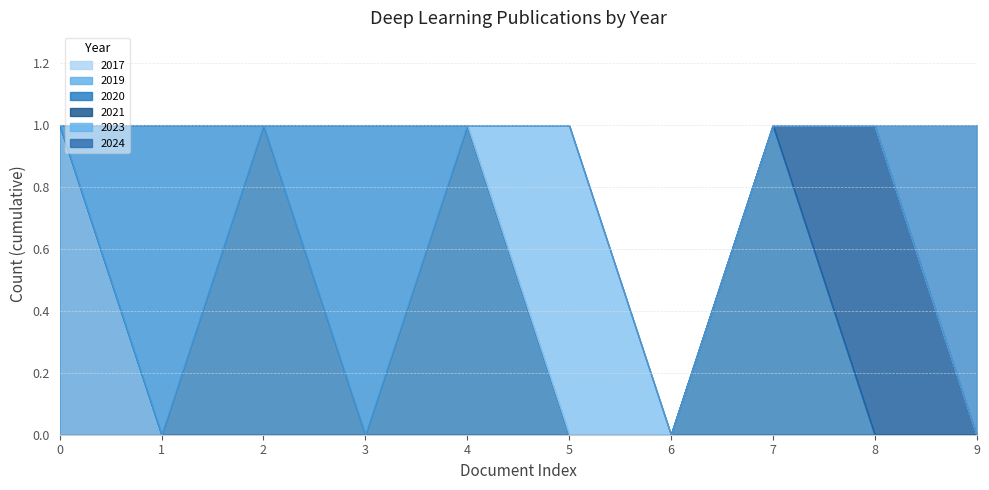

The value of 2019 at 8 is 0. True or false?

True